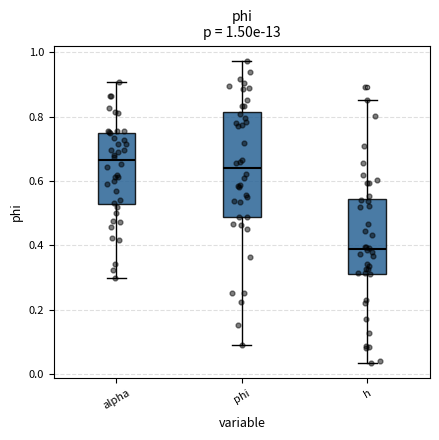

Which box is the tallest, from its lower edge to its upper edge?

phi